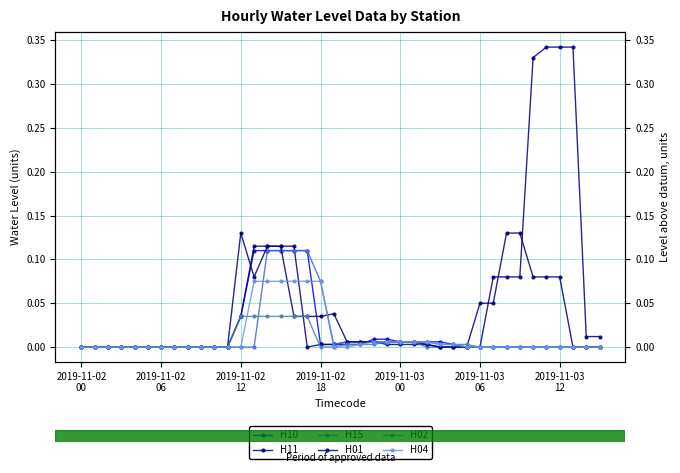

Rank the series by their maximum value, from highest to lowest.

H11, H01, H10, H15, H04, H02